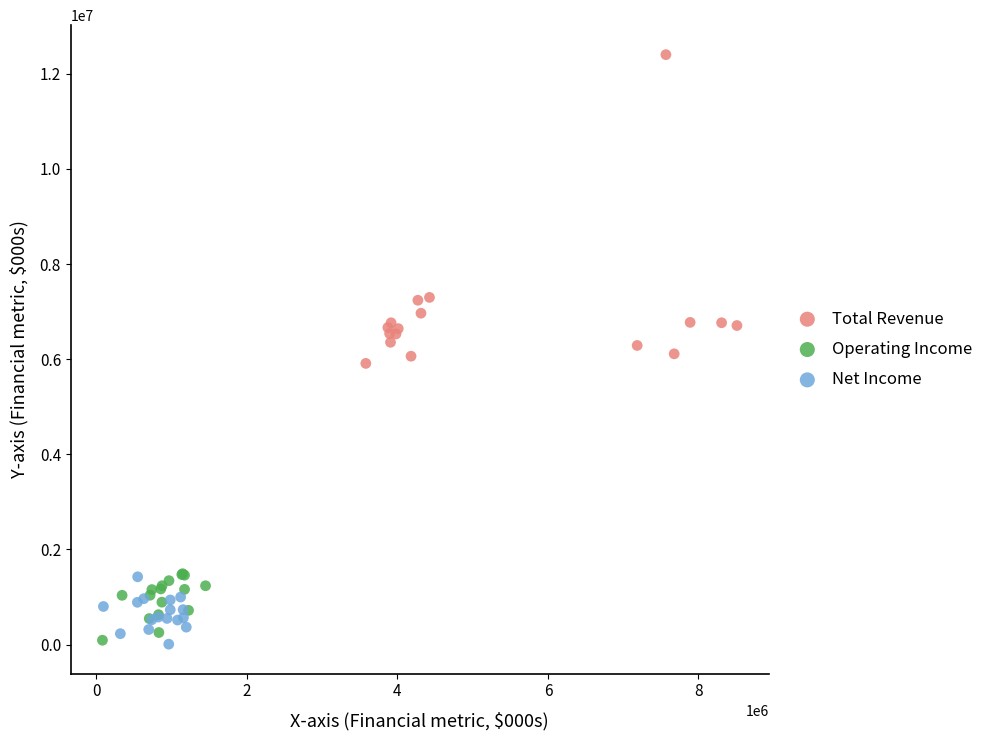

What are all the series names shown in the legend?

Total Revenue, Operating Income, Net Income